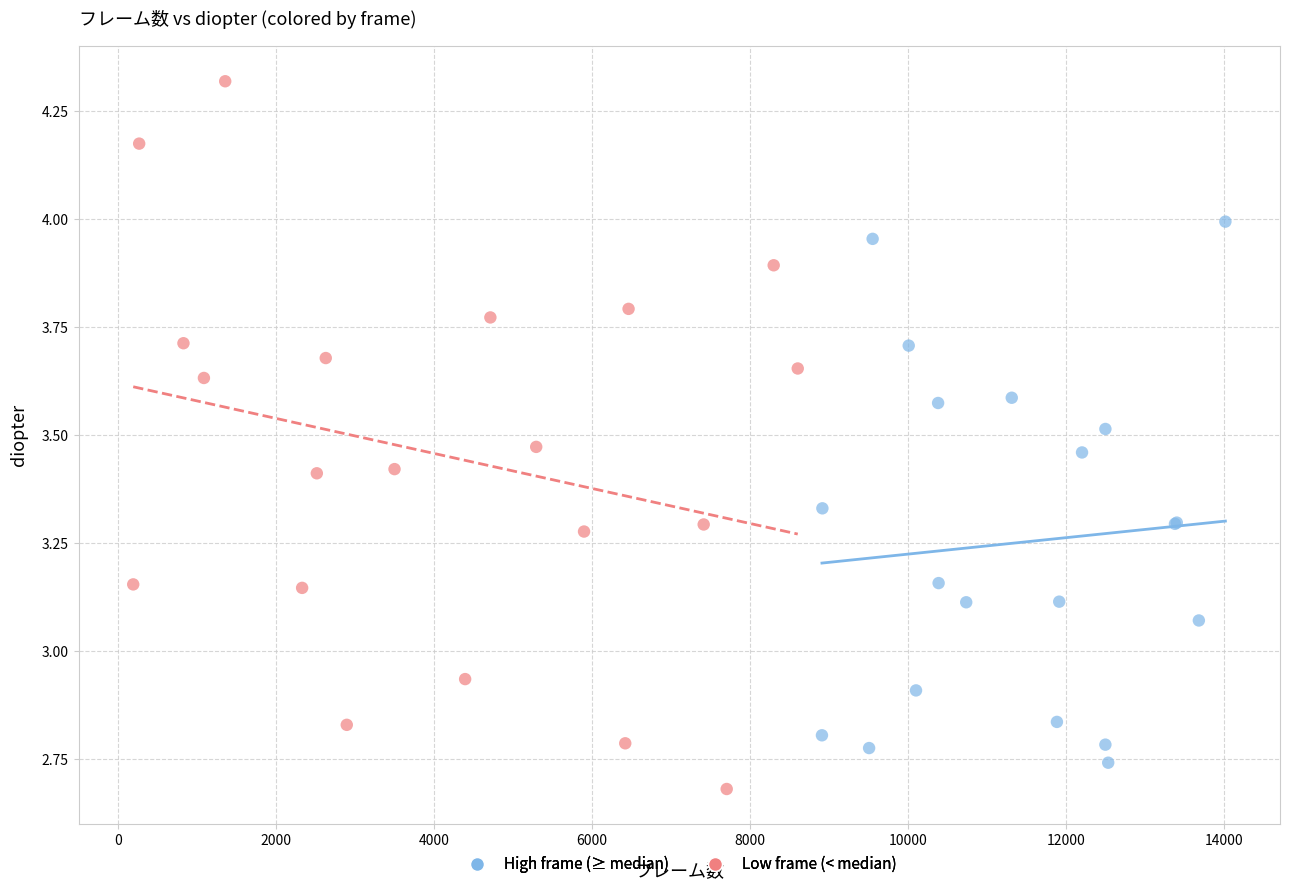

Which series contains the highest Y value?

Low frame (< median)